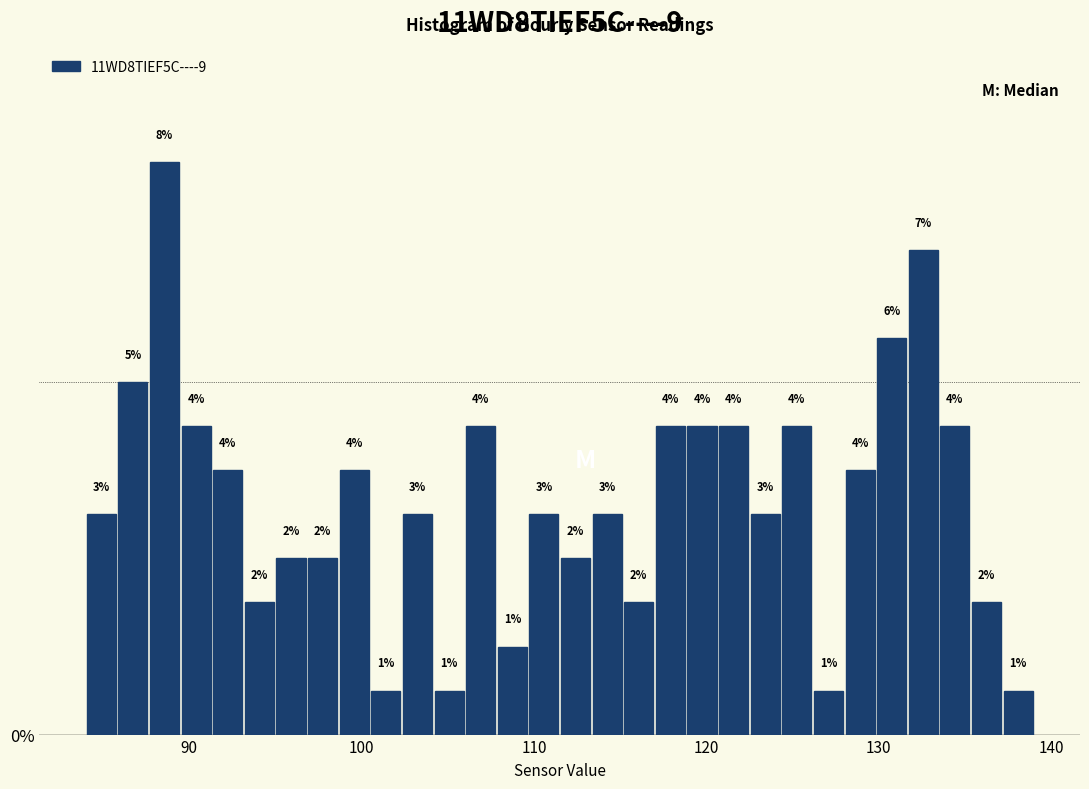

Read against the x-axis, roughly where is the centre of the tallest bar?

89